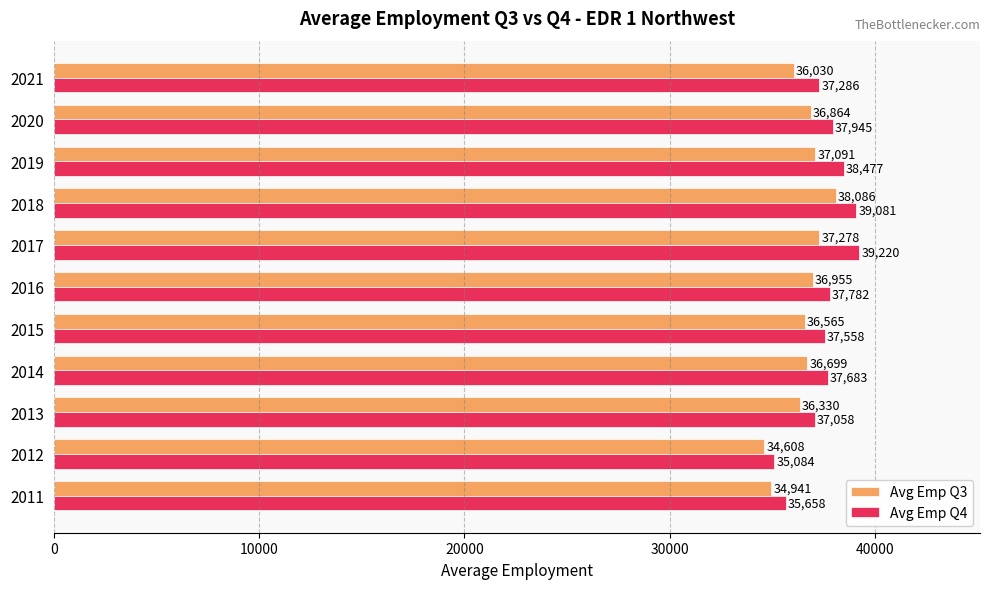

What is the greatest value displayed?

39220